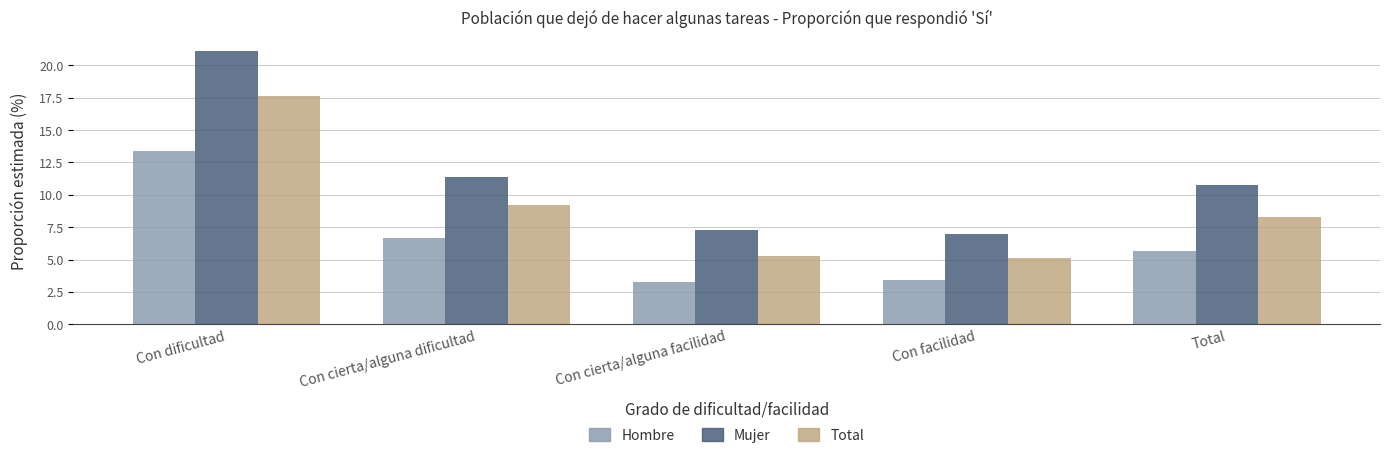

What are all the series names shown in the legend?

Hombre, Mujer, Total